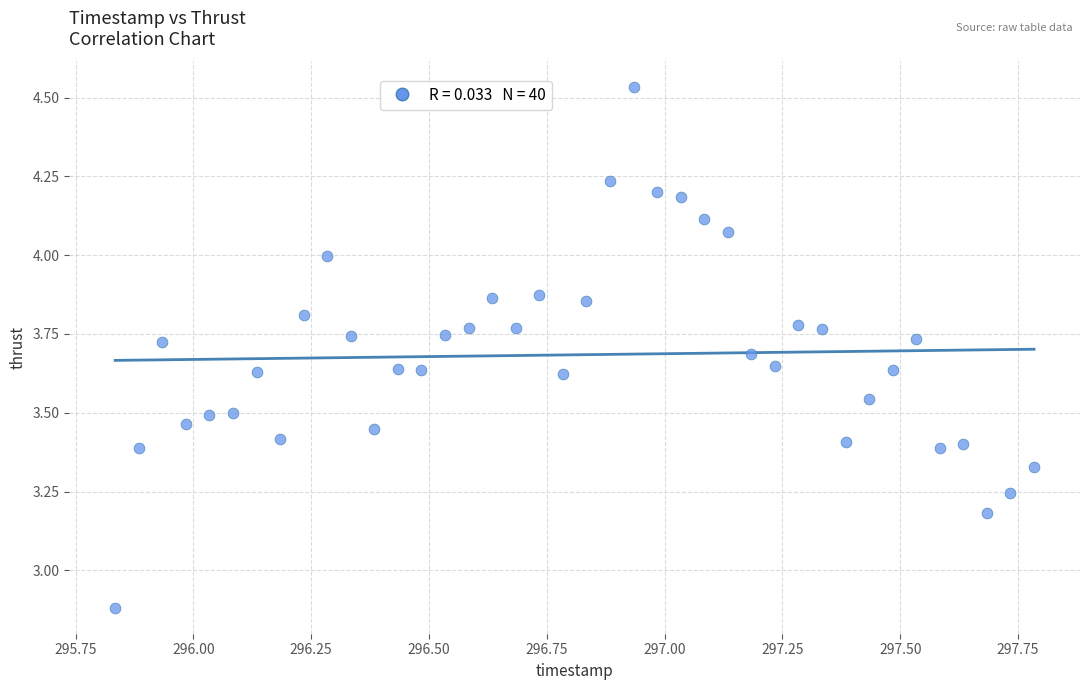

What is the range of Y values (max minus min)?

1.7